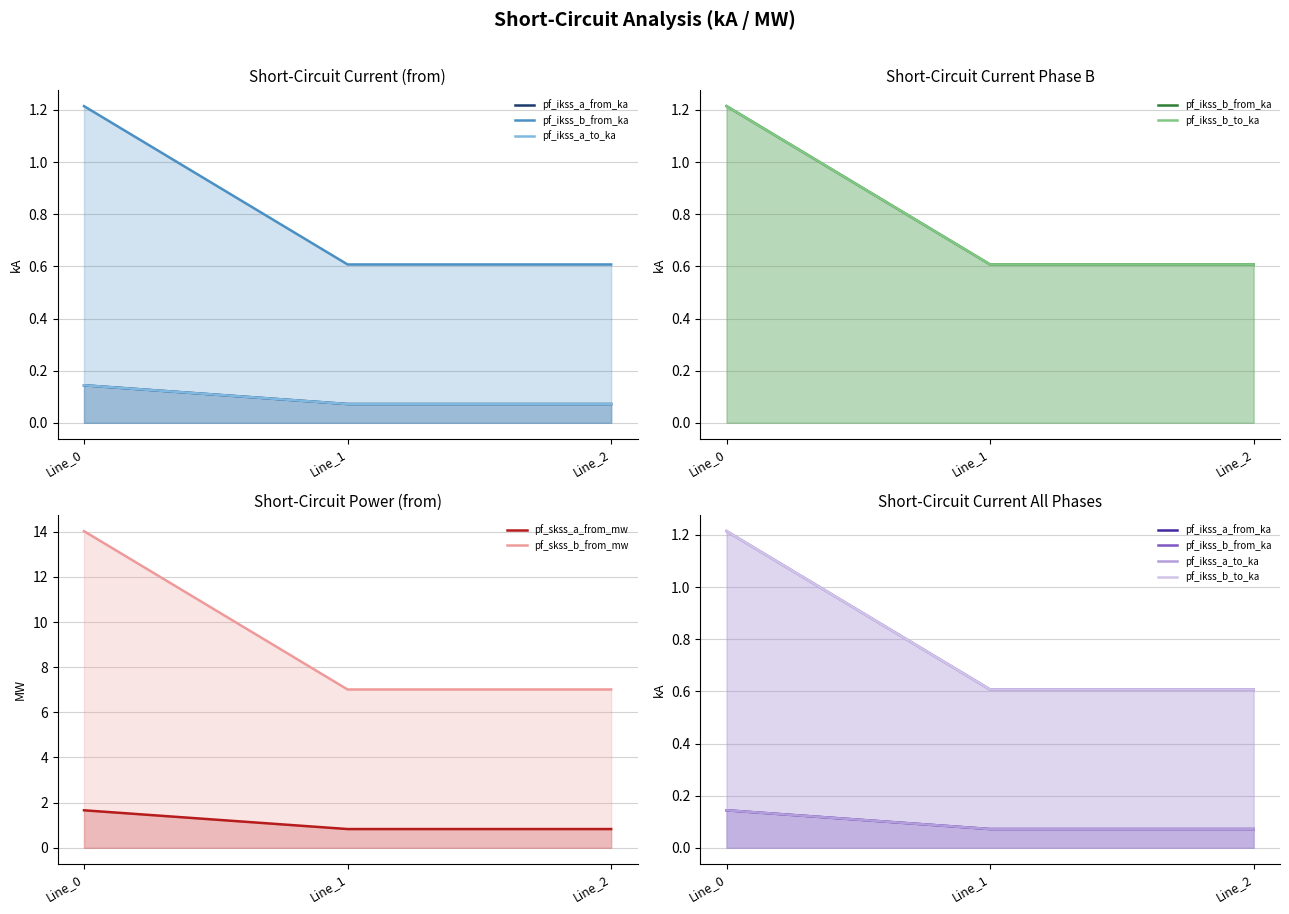

What value does the pf_ikss_a_to_ka series have at Line_0?

0.1